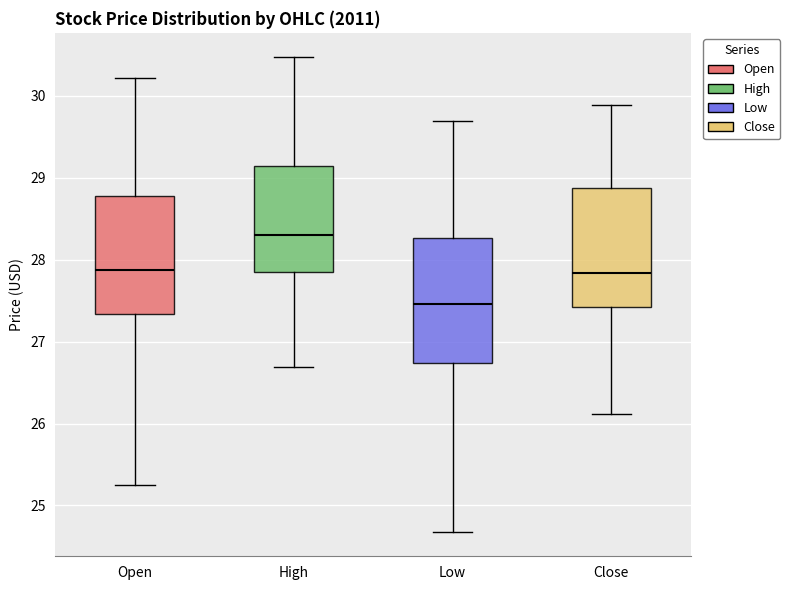

Where does the lower whisker of the box for Close end on the y-axis? The values are not printed on the chart, so give them approximately, as read against the axis.

26.1